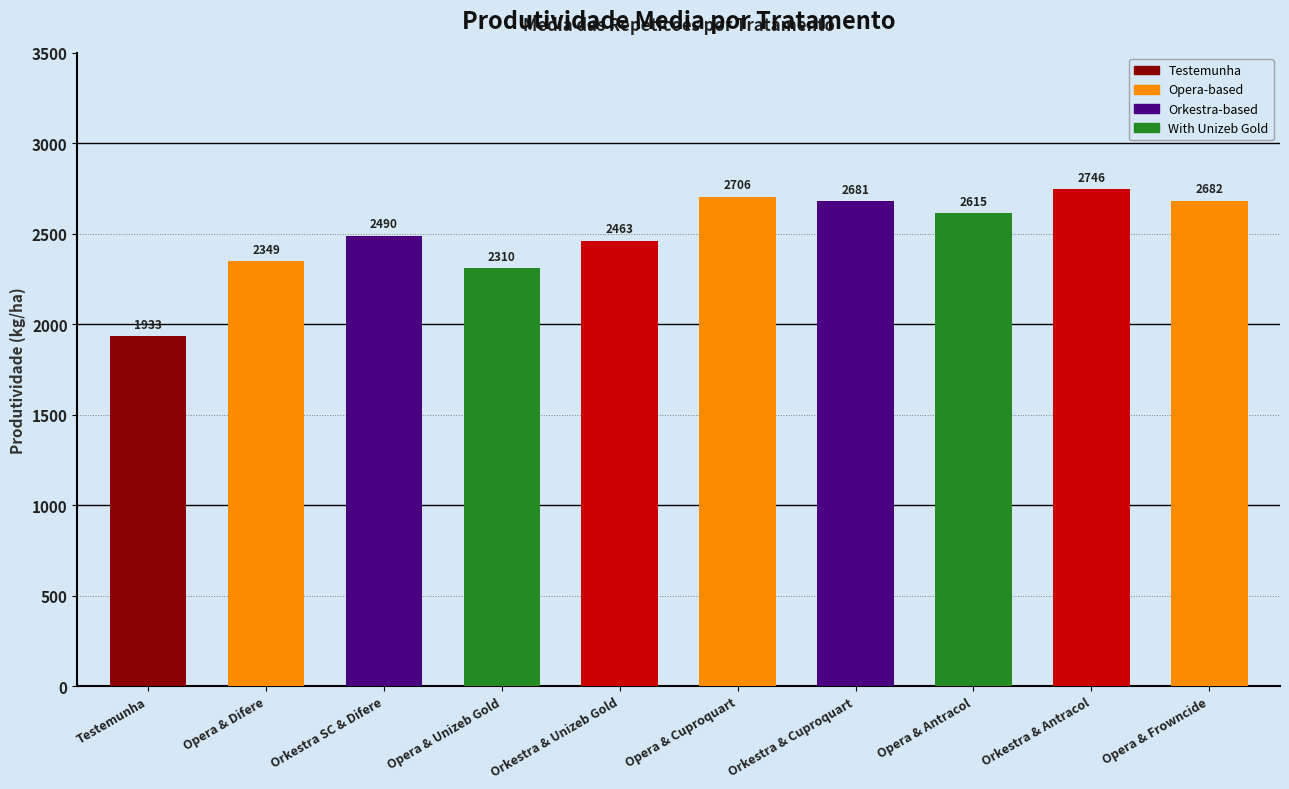

Is it true that the value at Opera & Unizeb Gold is 3990.4?

False